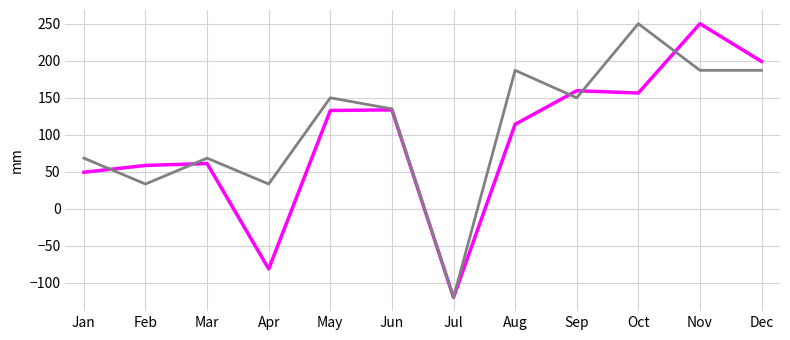

What is the greatest value displayed?

250.0